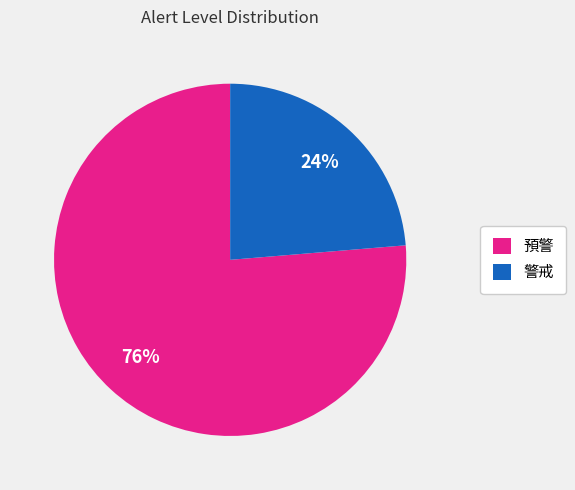

To the nearest percent, what is the combined percentage of 預警 and 警戒?

100%